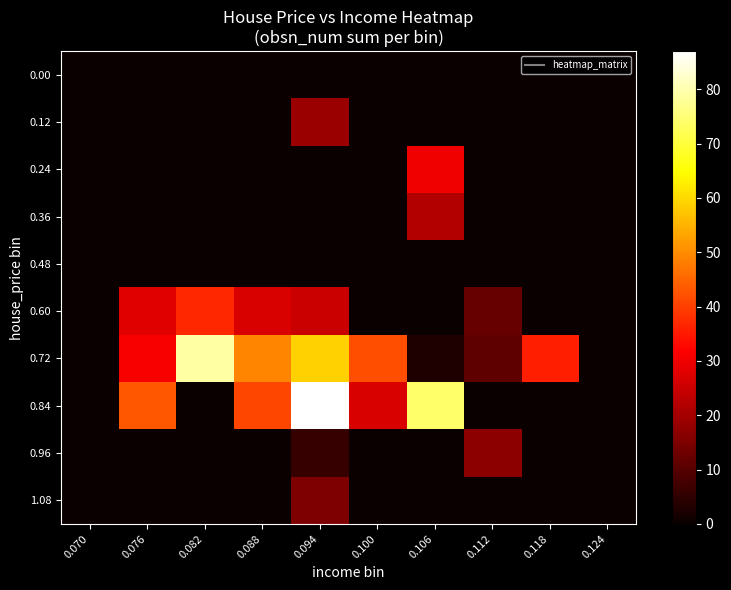

What is the total value across all series at 0.118?

36